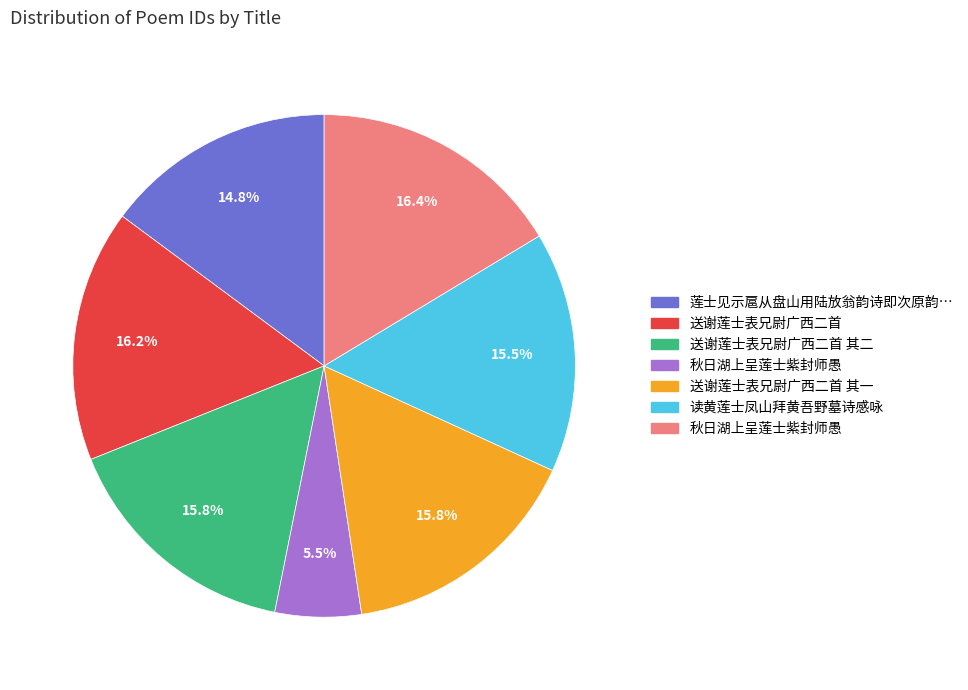

Does any single category account for the majority?

No